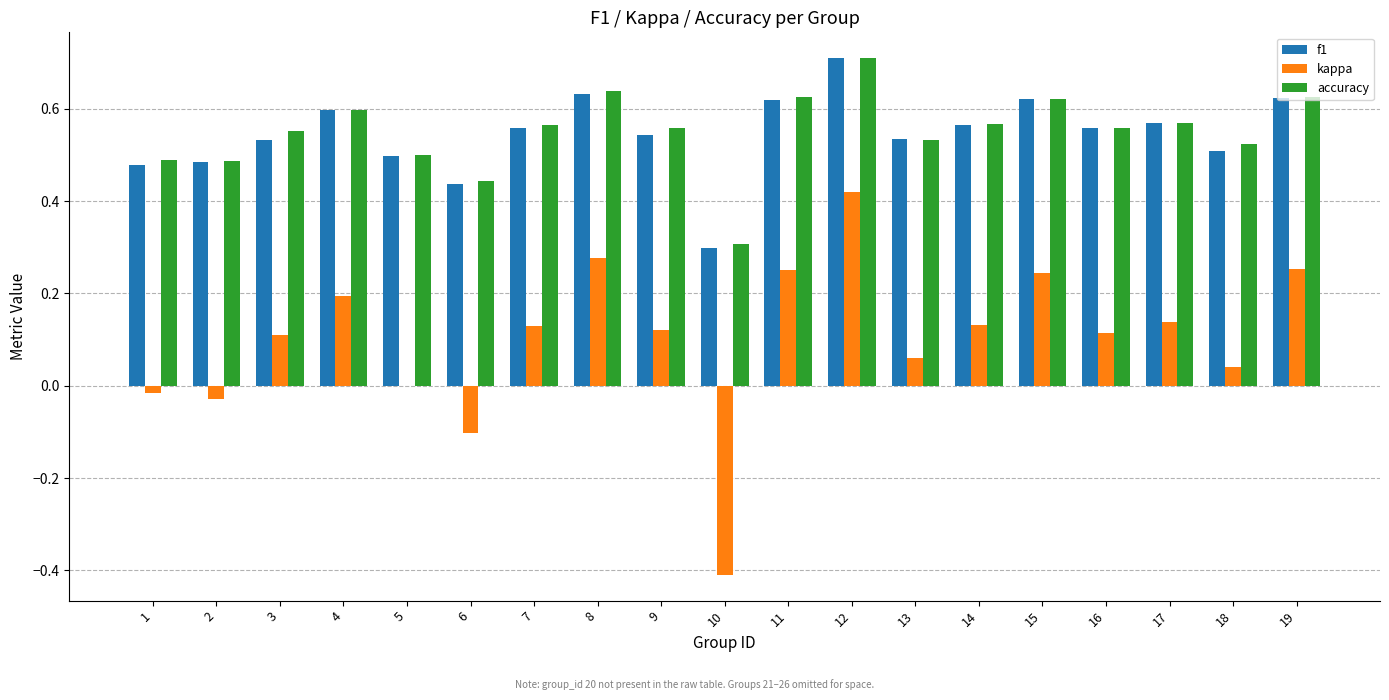

At which label does f1 reach its peak?

12